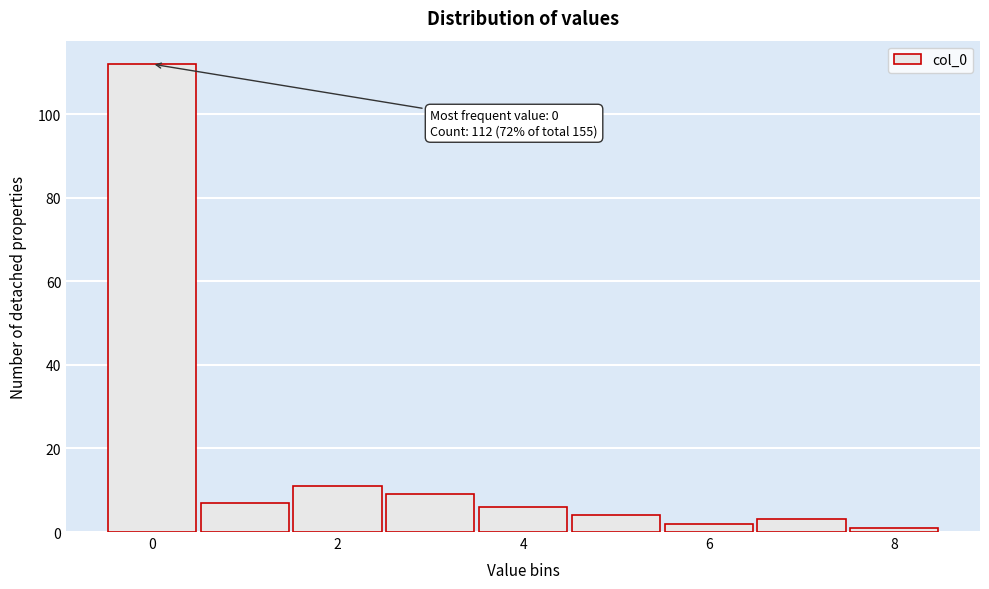

Over which range of the x-axis is the bar tallest?

-0.5 to 0.5